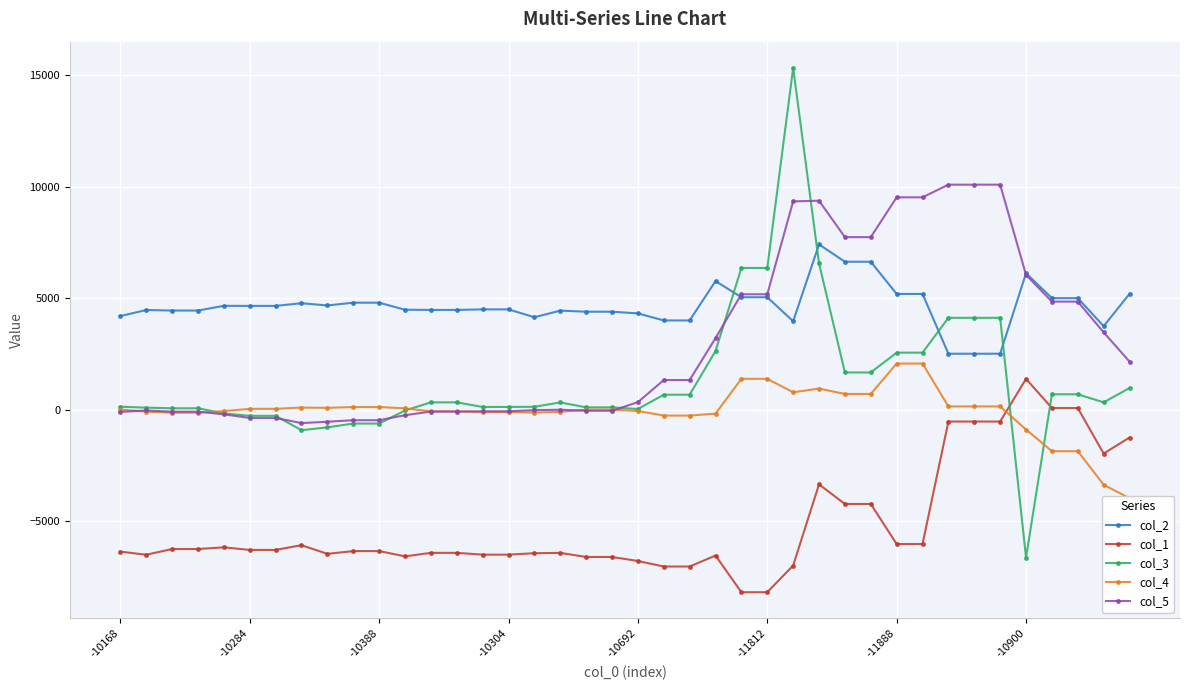

How many times do col_5 and col_2 cross each other?

2